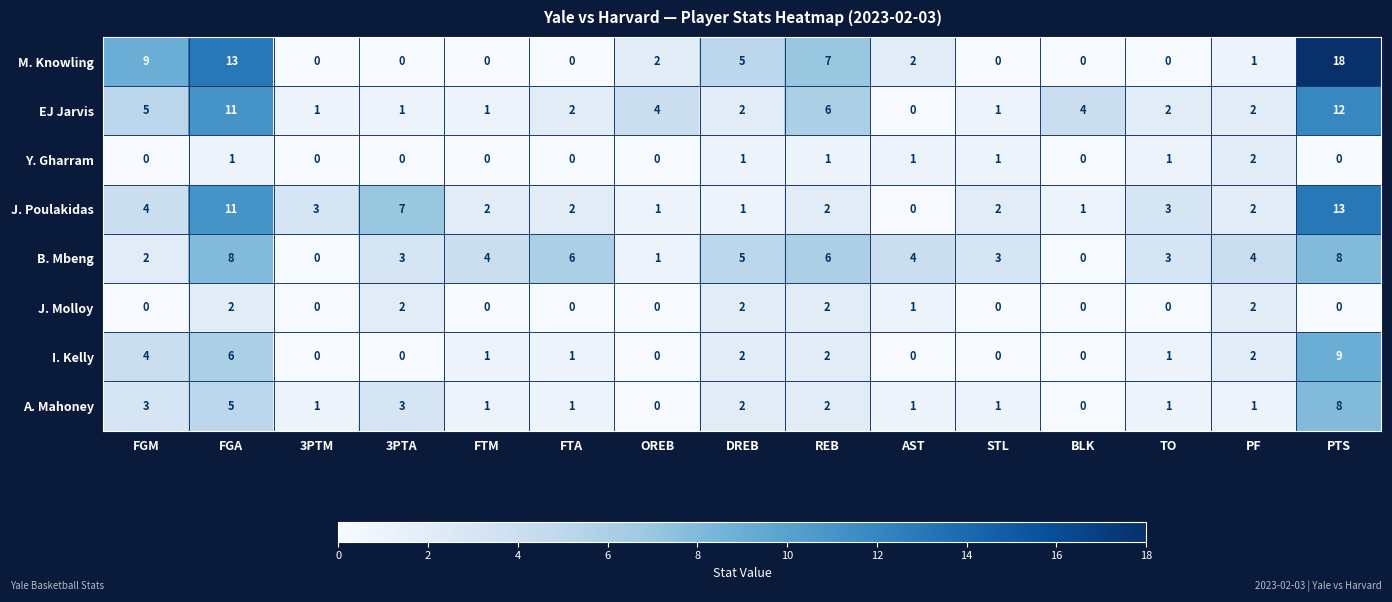

Where does the M. Knowling series first go above 1?

FGM